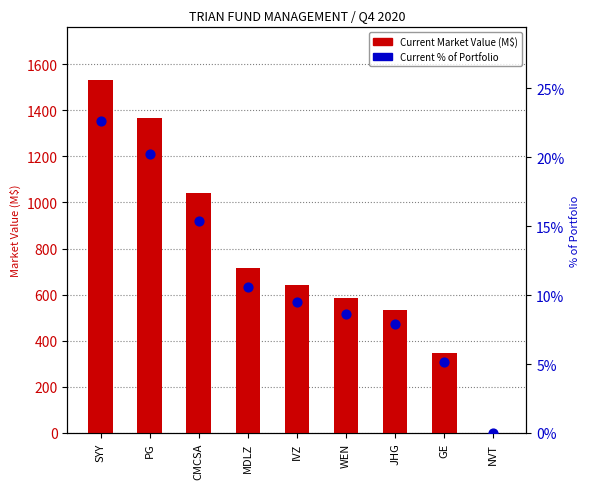

Which series has the largest total across all categories?

Current Market Value (M$)